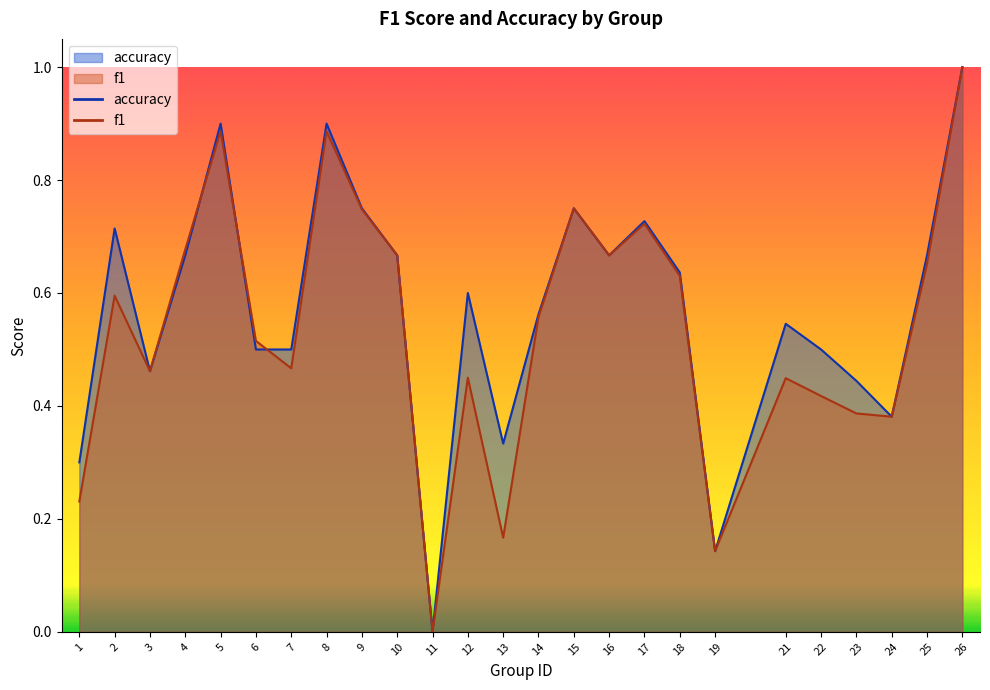

Where is the first local maximum for accuracy?

2